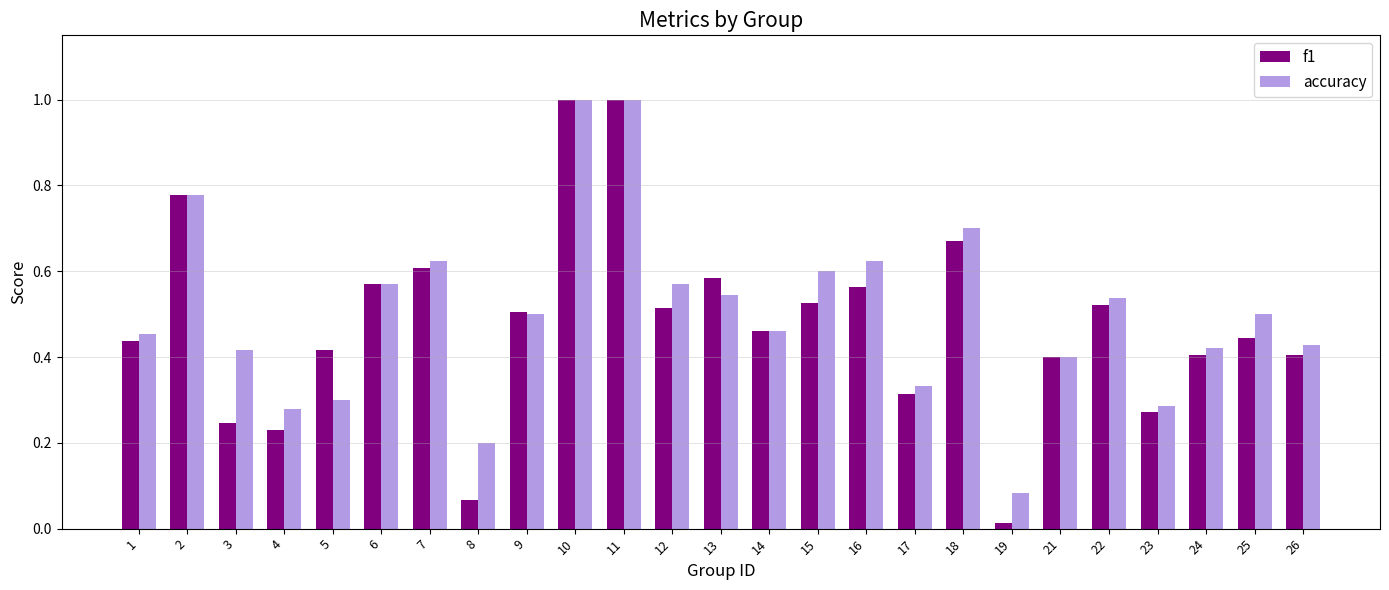

Is it true that accuracy equals 0.7 at 1?

False